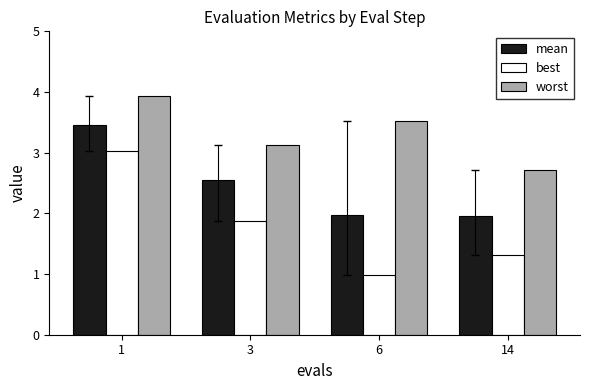

Count the number of categories in the chart.

4